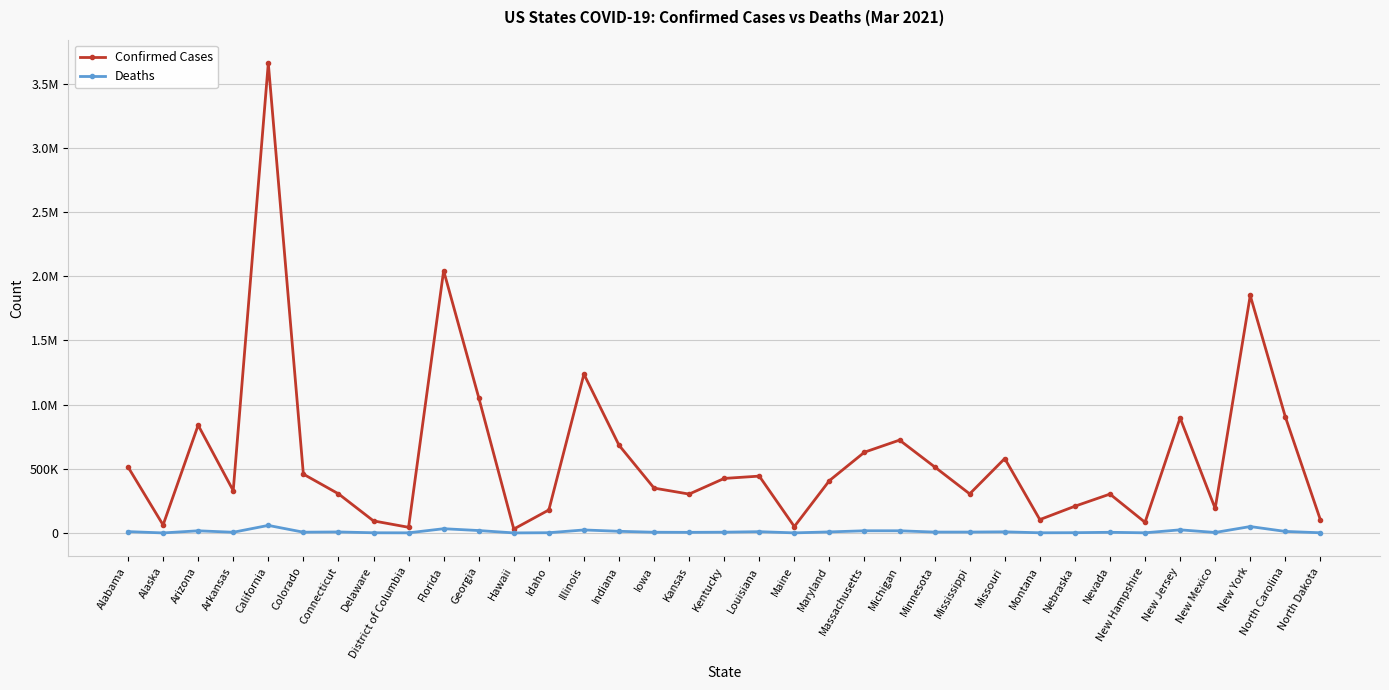

Between Arkansas and North Dakota, which series saw the biggest shift?

Confirmed Cases